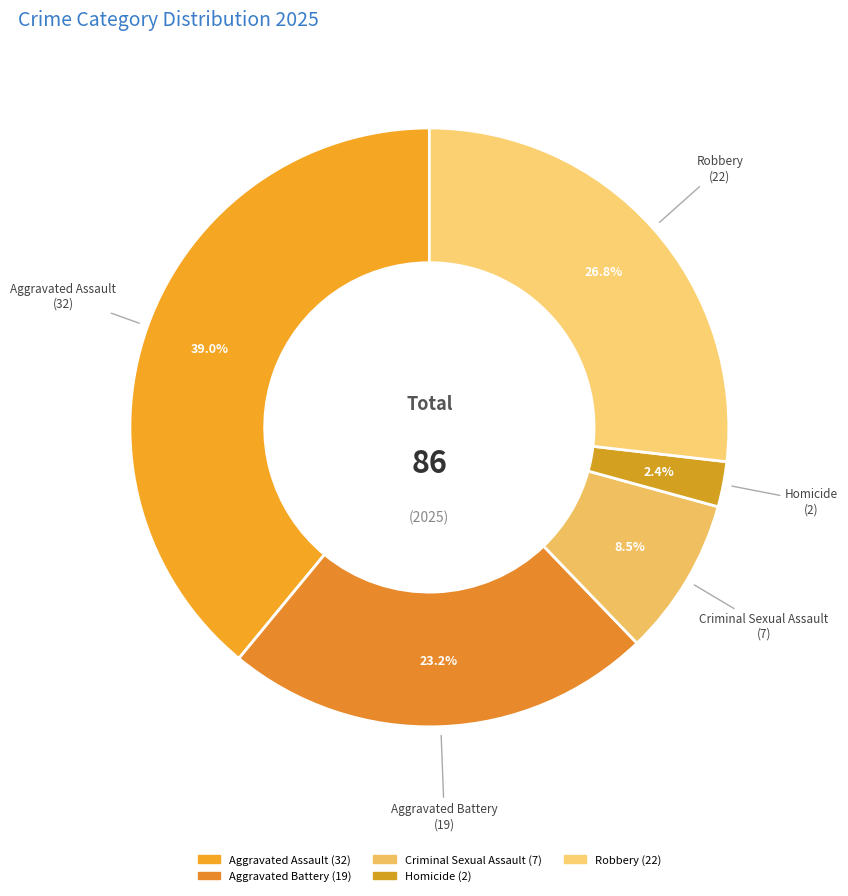

What is the smallest slice in the pie chart?

Homicide